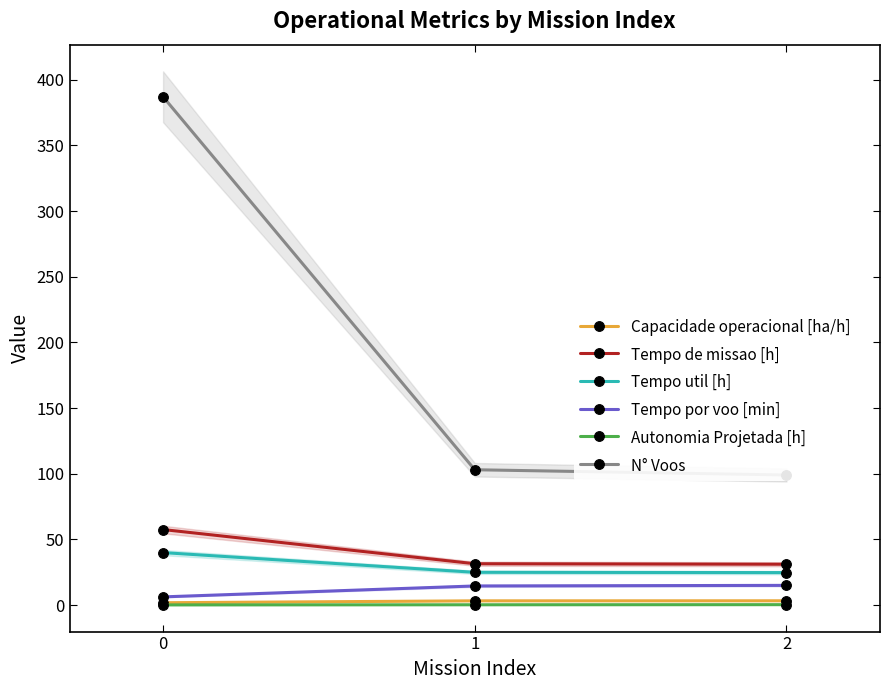

What is the difference between the maximum and second lowest values in the Autonomia Projetada [h] series?

0.1